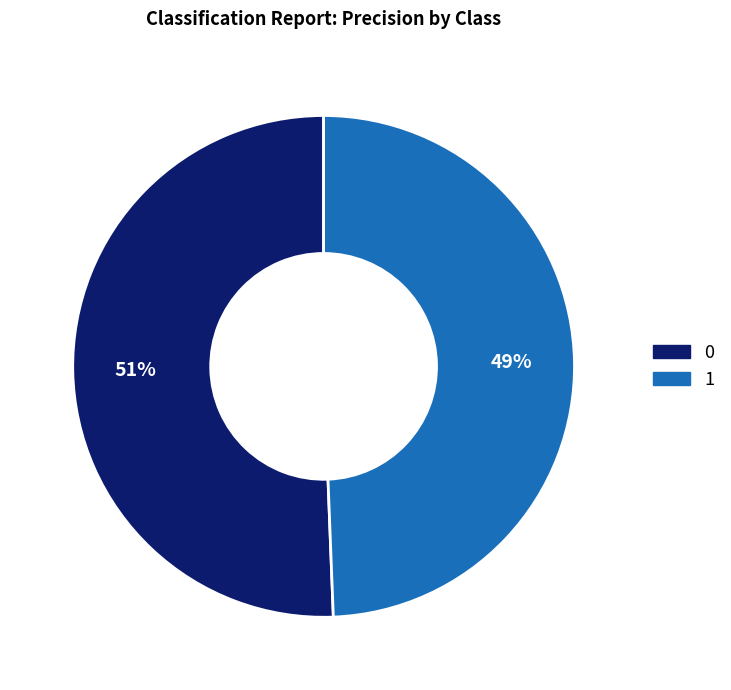

To the nearest percent, what is the combined percentage of 0 and 1?

100%